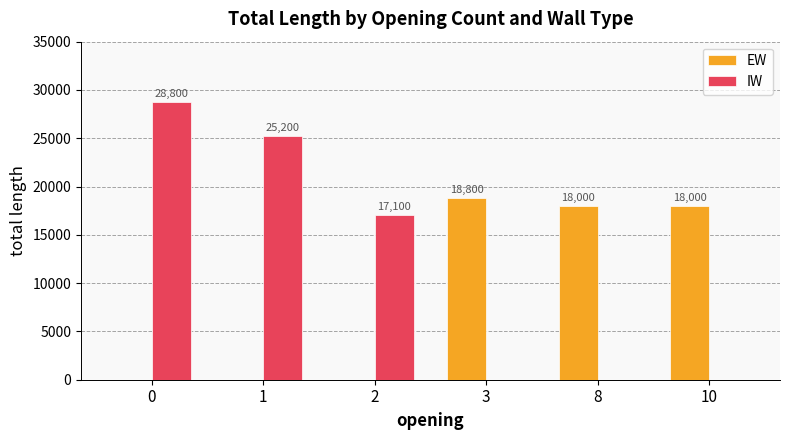

Are the bars grouped side by side (vs. stacked)?

Yes